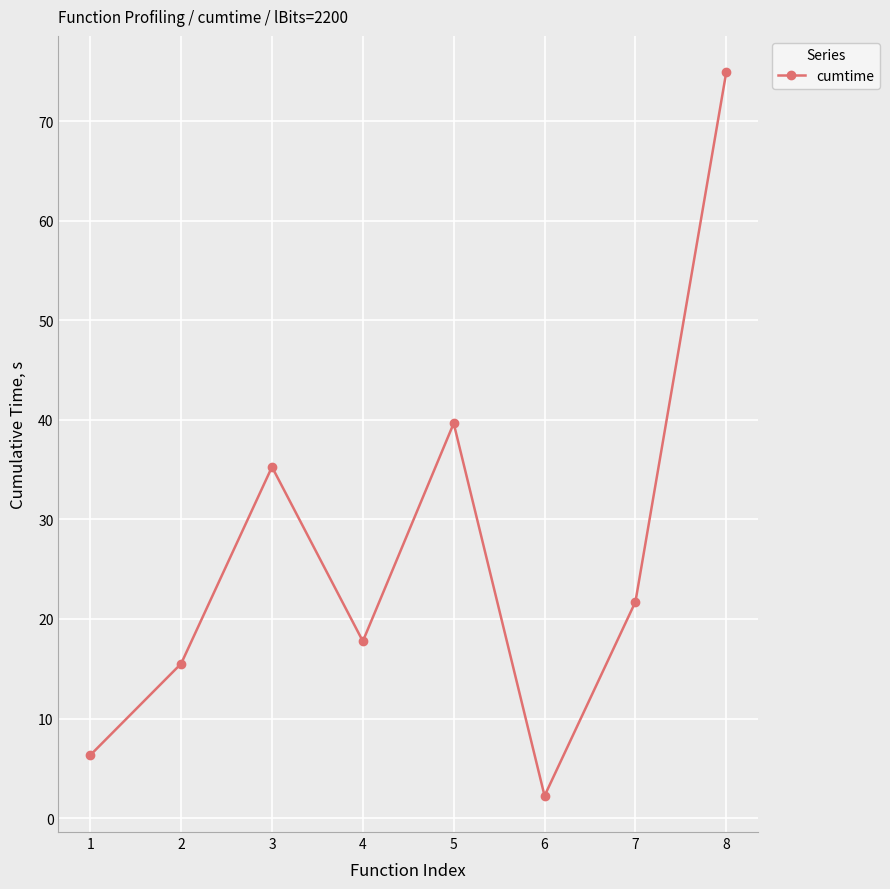

Where is the data nearest to the value 38?

5